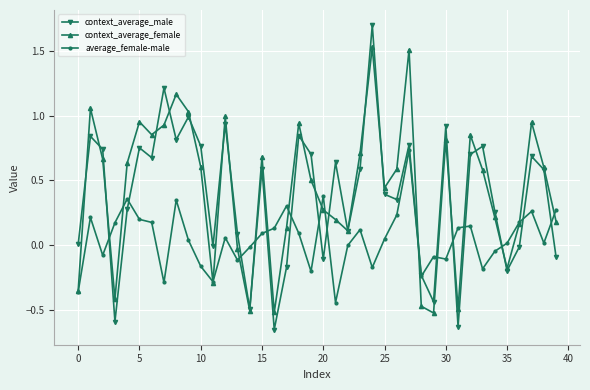

In average_female-male, how many points are higher than both neighbors (excluding endpoints)?

11